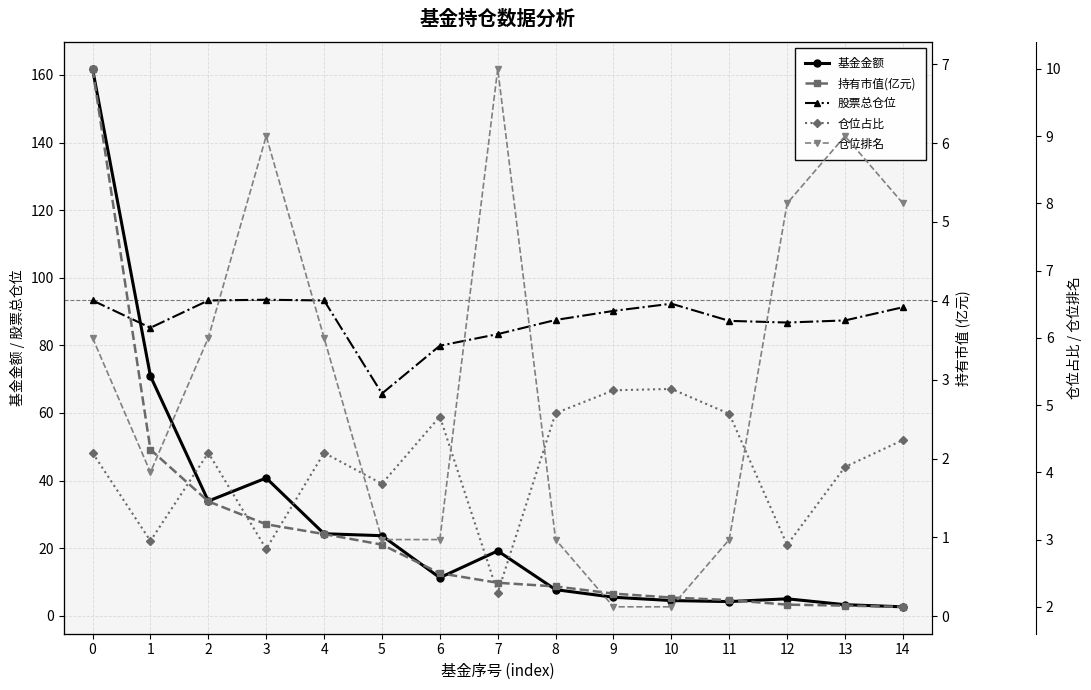

Reading left to right, extract all data points from this chart.

基金金额: 161.8	70.9	34.0	40.8	24.3	23.7	11.3	19.2	7.8	5.5	4.5	4.2	5.0	3.3	2.7
股票总仓位: 93.3	85.2	93.3	93.5	93.3	65.8	79.9	83.3	87.5	90.2	92.3	87.2	86.8	87.4	91.3
持有市值(亿元): 6.9	2.1	1.5	1.2	1.0	0.9	0.5	0.4	0.4	0.3	0.2	0.2	0.1	0.1	0.1
仓位占比: 4.3	3.0	4.3	2.9	4.3	3.8	4.8	2.2	4.9	5.2	5.2	4.9	2.9	4.1	4.5
仓位排名: 6.0	4.0	6.0	9.0	6.0	3.0	3.0	10.0	3.0	2.0	2.0	3.0	8.0	9.0	8.0